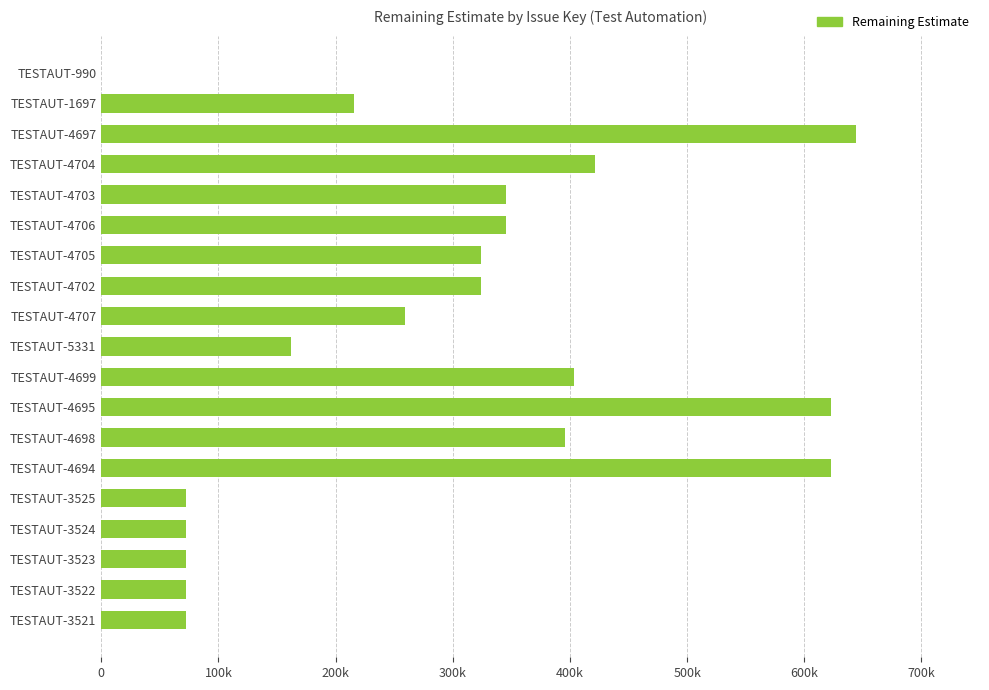

Are the bars horizontal?

Yes